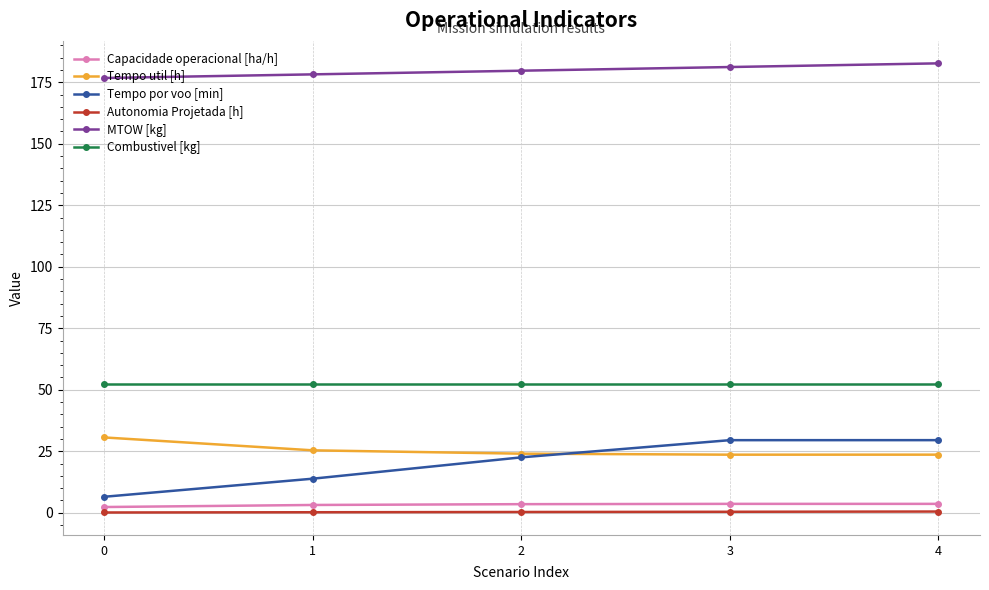

What is the difference between the maximum and minimum values in the Capacidade operacional [ha/h] series?

1.3